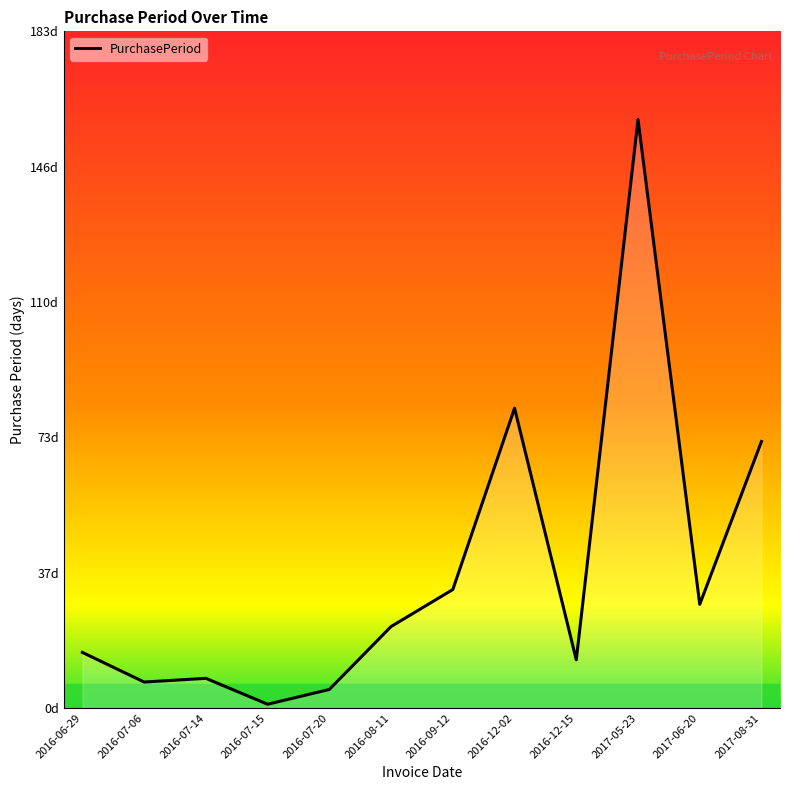

What is the average value?

37